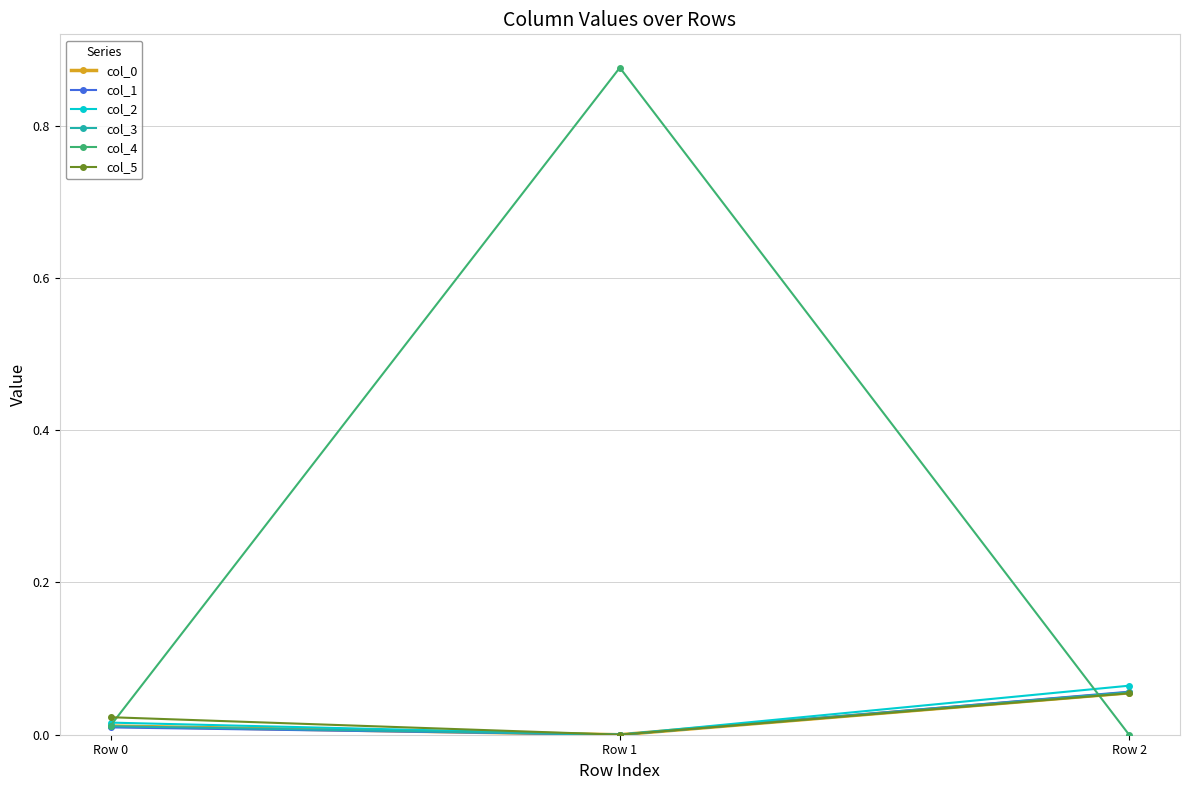

The col_4 series shows -0.0 at Row 2. True or false?

True